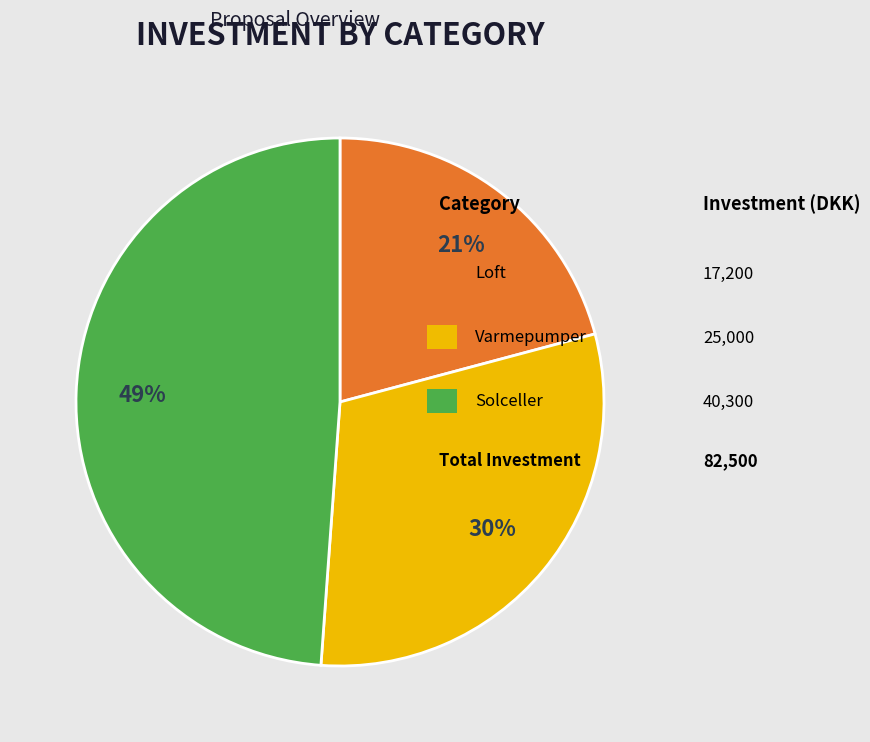

To the nearest percent, what is the difference between the largest and smallest slice percentages?

28%